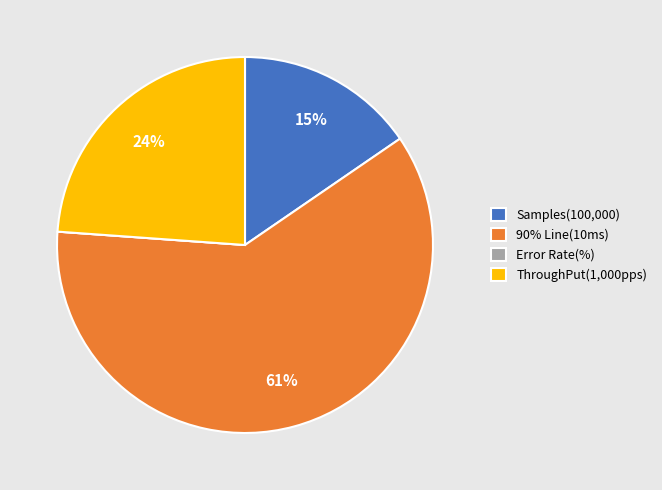

To the nearest percent, what is the difference between the largest and smallest slice percentages?

61%